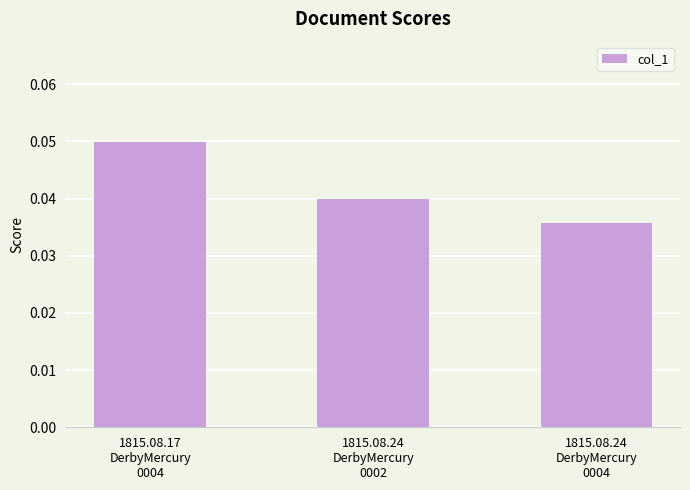

List the labels in order of value, smallest first.

1815.08.24
DerbyMercury
0004, 1815.08.24
DerbyMercury
0002, 1815.08.17
DerbyMercury
0004